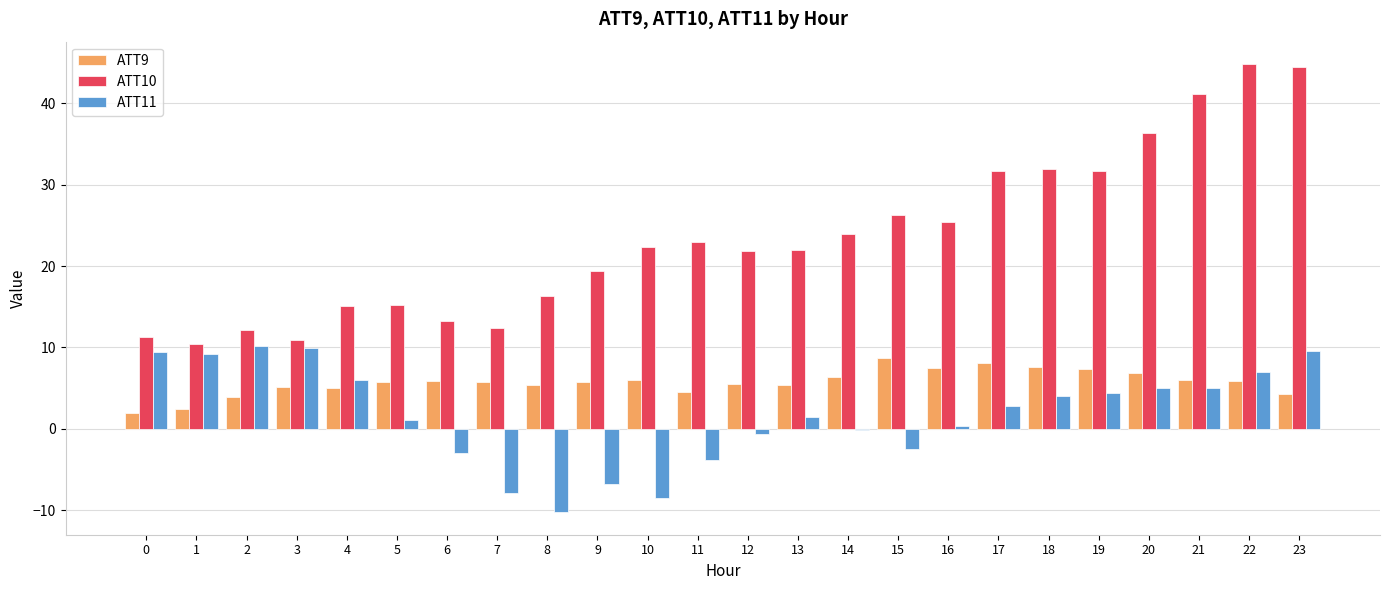

The ATT10 series shows 25.0 at 22. True or false?

False